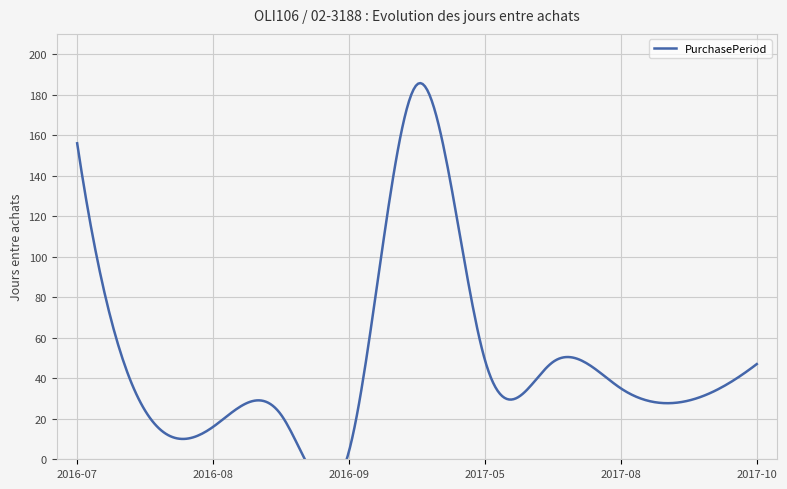

What is the average value?

56